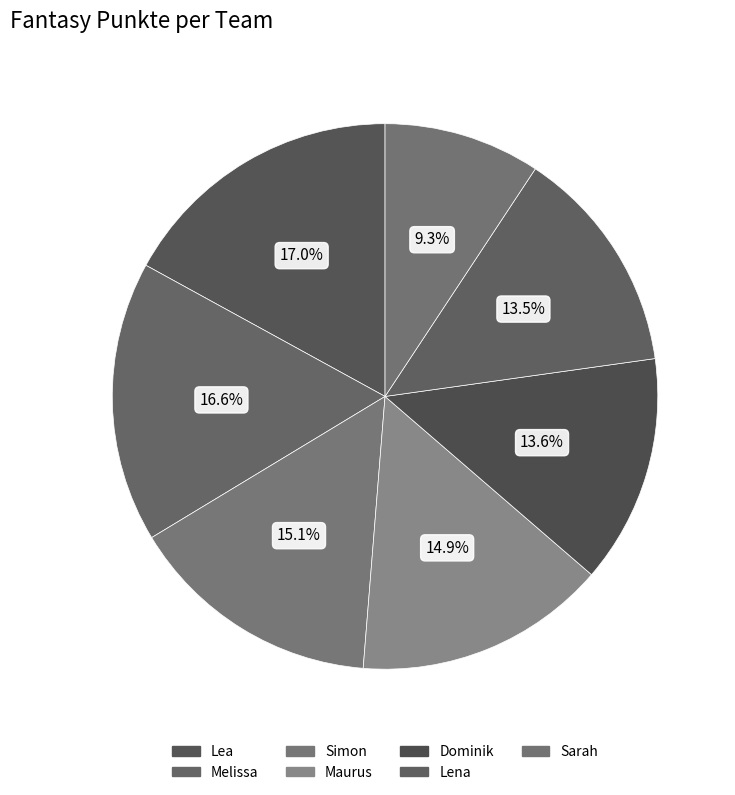

Count the number of slices in the pie.

7